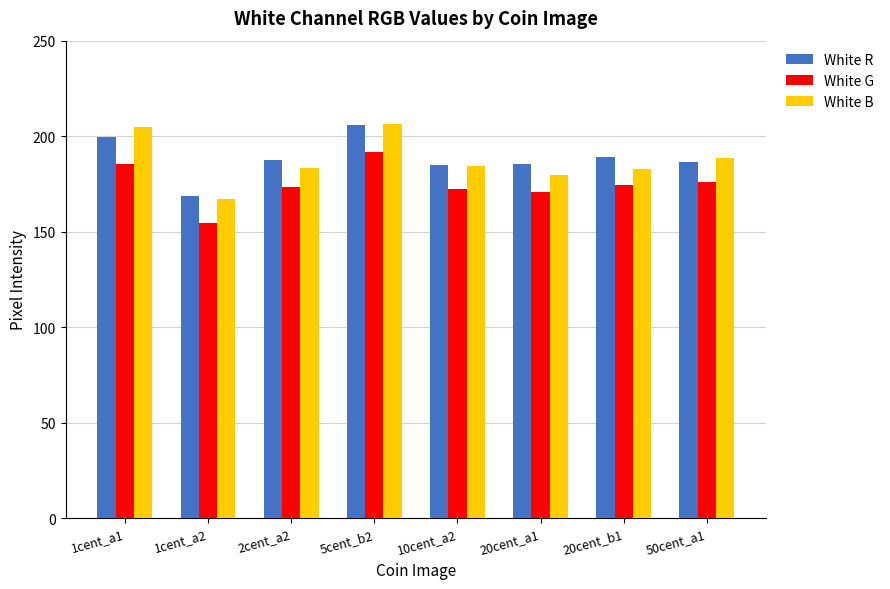

What is the sum of all White G values?

1398.9